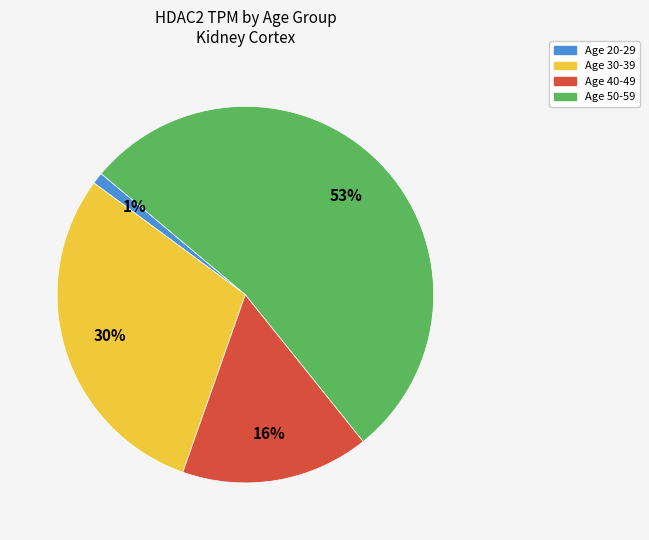

To the nearest percent, what is the difference between the largest and smallest slice percentages?

52%